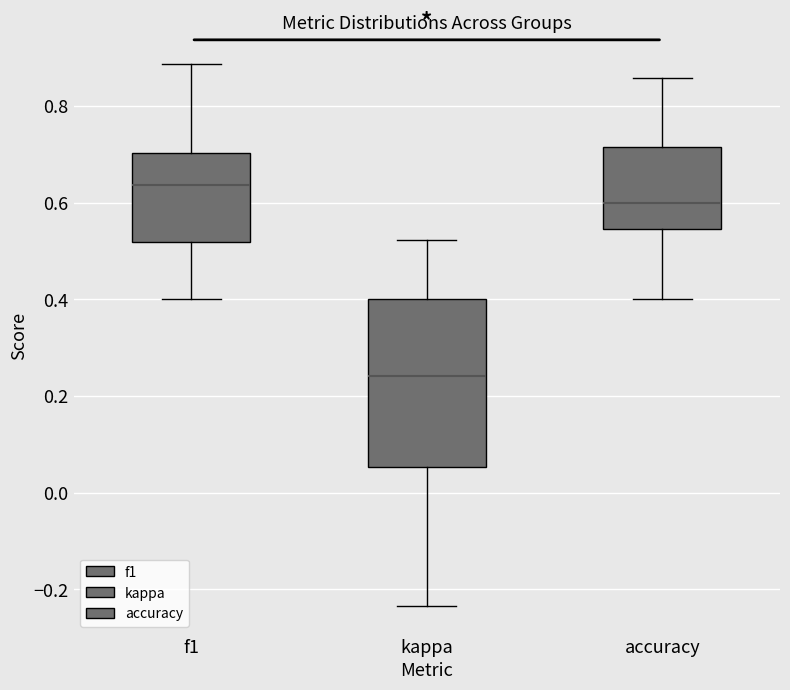

Reading left to right, read every box against the y-axis: the position of its median line, the range the box covers, and the ends of its whiskers. The values are not printed on the chart, so give them approximately, as read against the axis.

f1: median 0.64, box 0.52 to 0.70, whiskers 0.40 to 0.88
kappa: median 0.24, box 0.06 to 0.40, whiskers -0.24 to 0.52
accuracy: median 0.60, box 0.54 to 0.72, whiskers 0.40 to 0.86